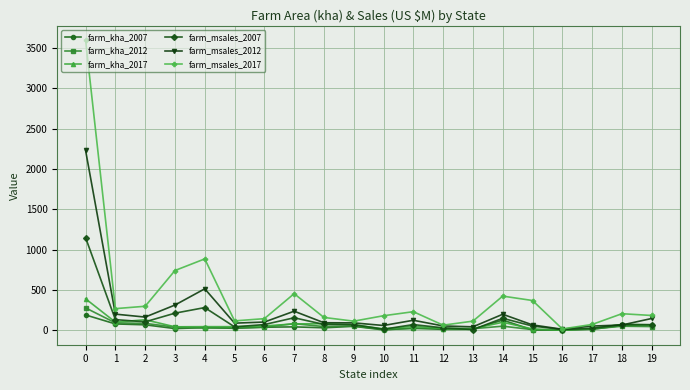

Does the chart have visible grid lines?

Yes